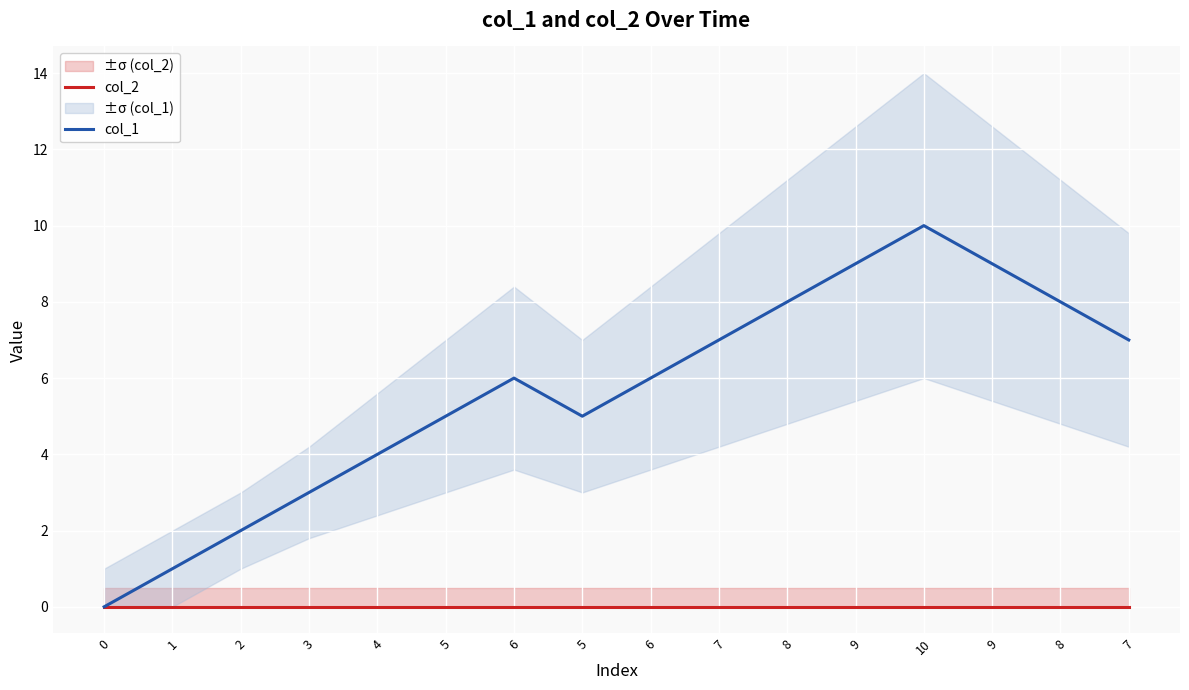

What is the average value of the col_1 series?

6